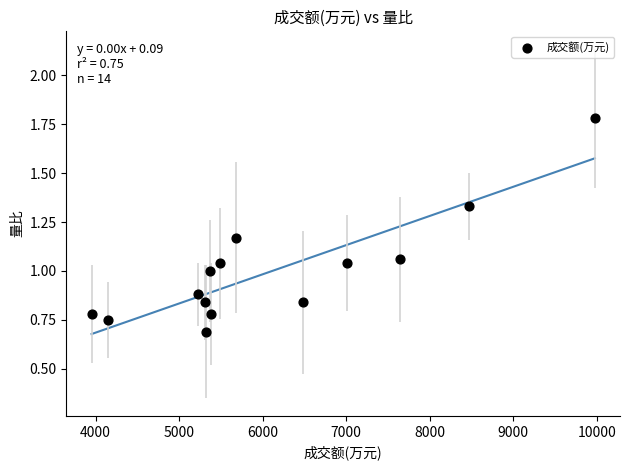

What is the range of X values (max minus min)?

6025.0